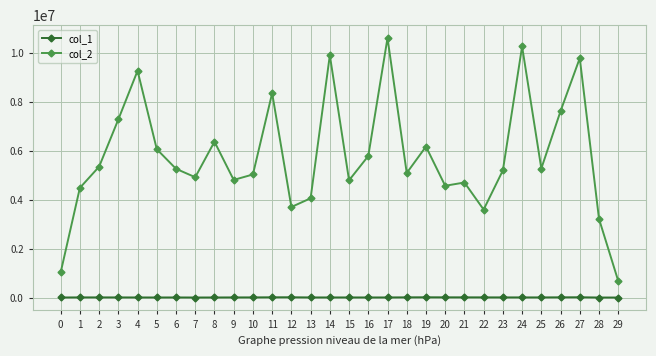

What is the approximate value of col_2 at 23, to the nearest 100?

5191800